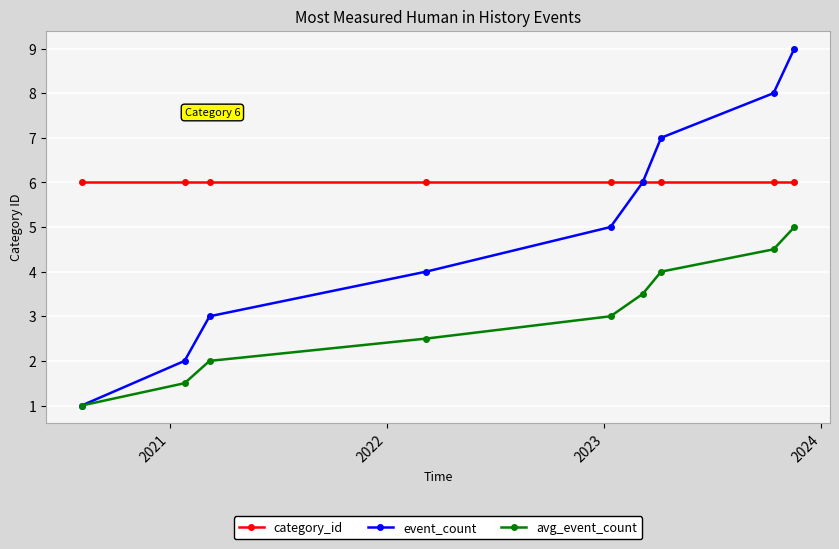

How many event_count values are between 3 and 7?

5